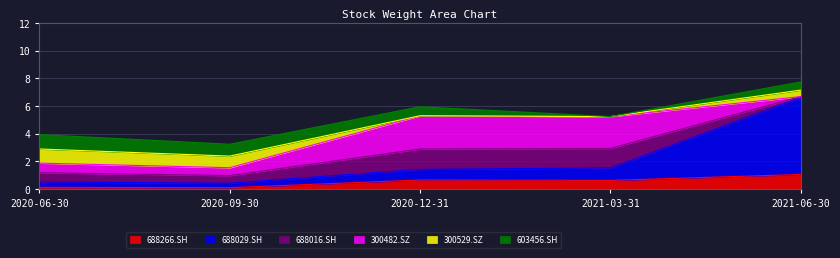

Reading right to left, list all the values displayed in this chart.

688266.SH: 1.1	0.6	0.7	0.1	0.1
688029.SH: 5.6	0.9	0.8	0.3	0.4
688016.SH: 0.1	1.4	1.5	0.6	0.7
300482.SZ: 0.0	2.3	2.4	0.6	0.7
300529.SZ: 0.5	0.0	0.0	0.8	1.0
603456.SH: 0.6	0.0	0.7	0.9	1.0